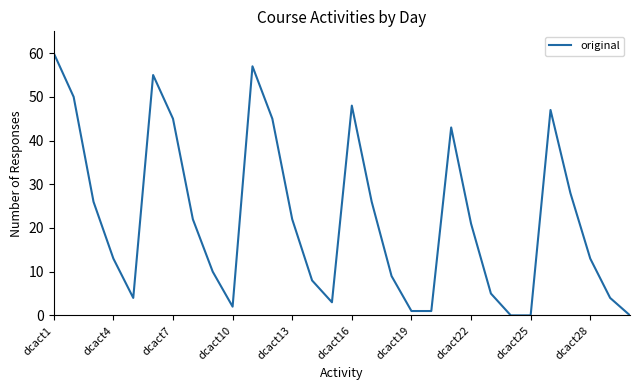

What is the greatest value displayed?

60